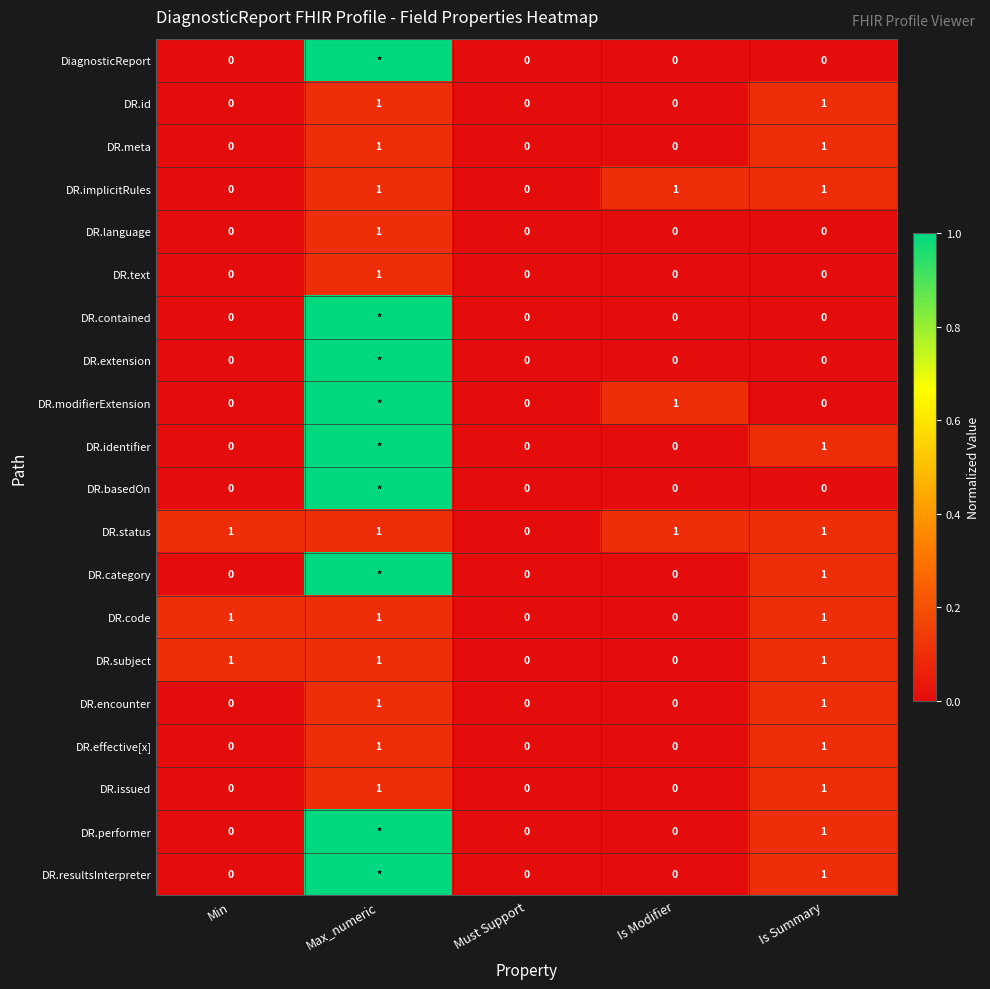

True or false: DR.text has a value of -1 at Is Modifier.

False